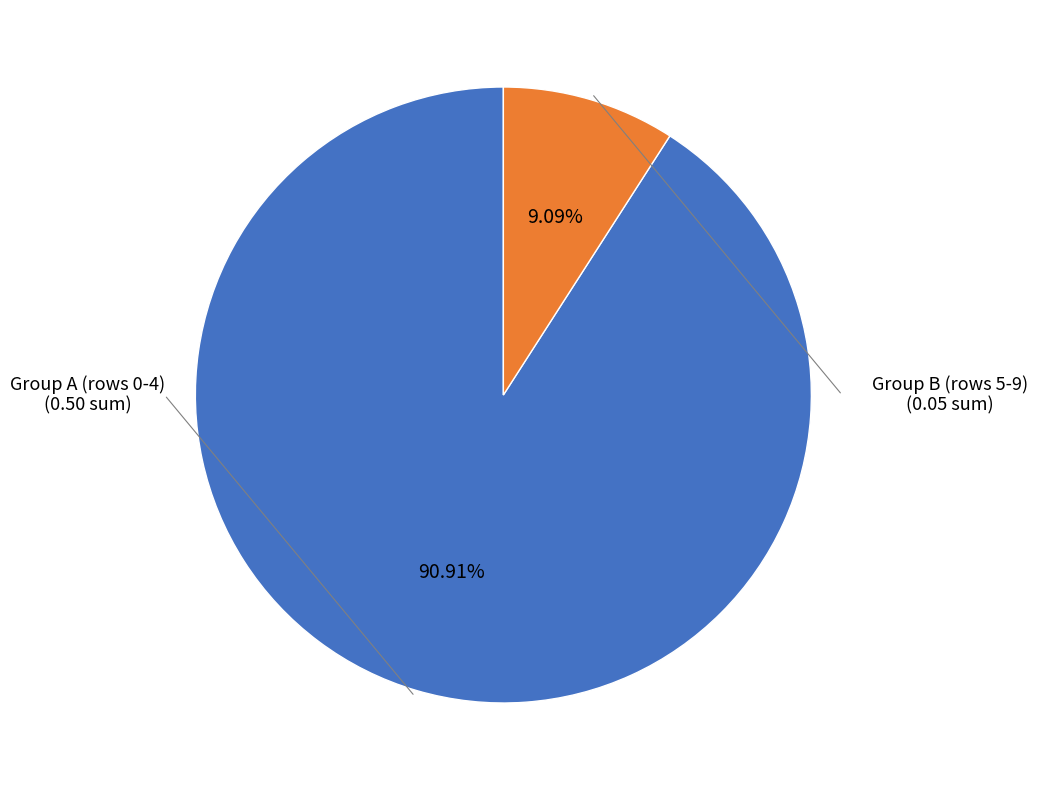

Does any single category account for the majority?

Yes